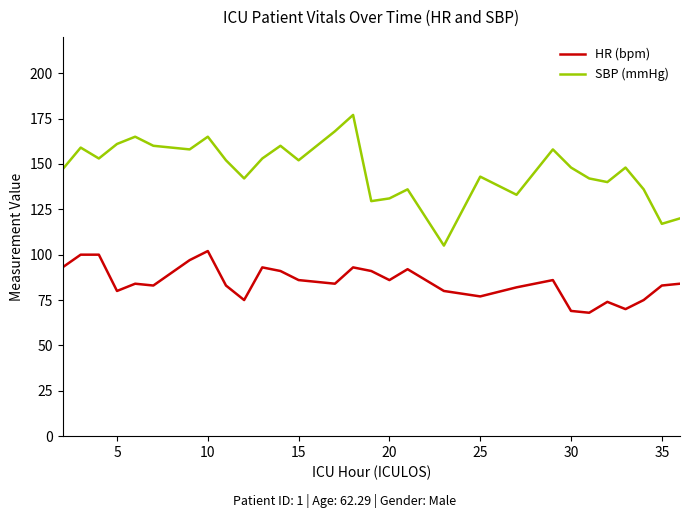

What is the difference between the maximum and minimum values in the HR (bpm) series?

34.0